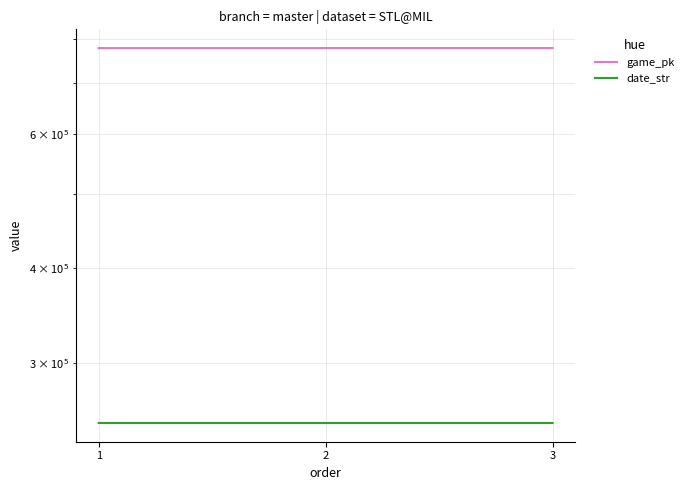

Is the value of game_pk at 2 greater than the value of date_str at 3?

Yes